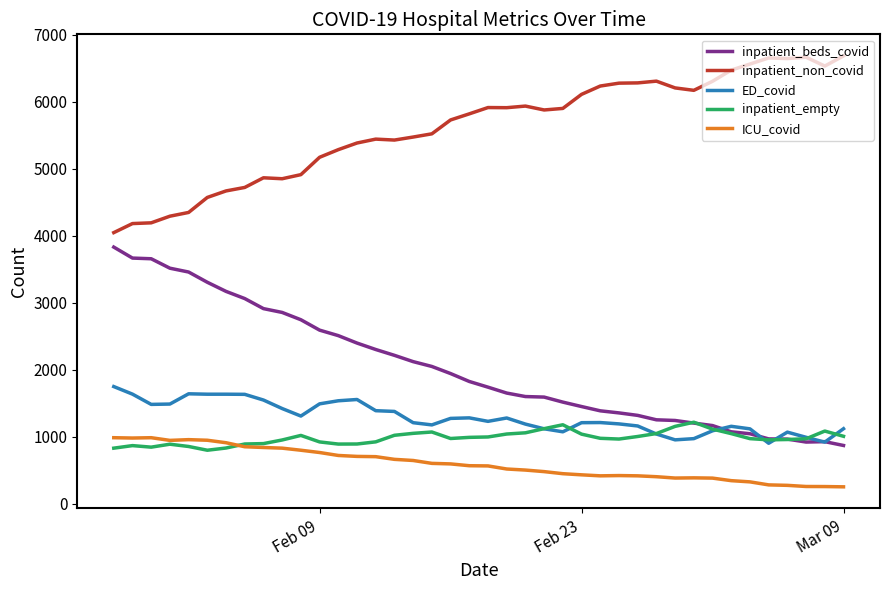

True or false: inpatient_non_covid and ED_covid intersect in this chart.

False